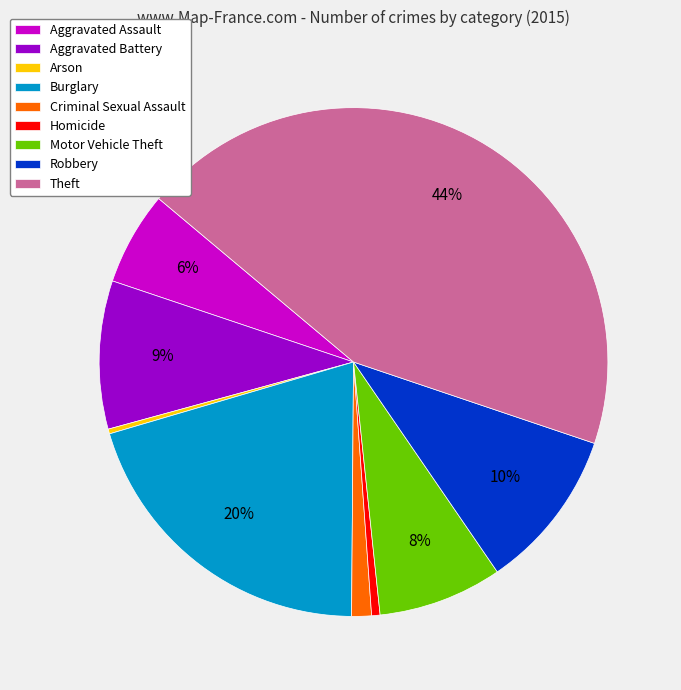

To the nearest percent, what is the combined percentage of Arson and Motor Vehicle Theft?

8%